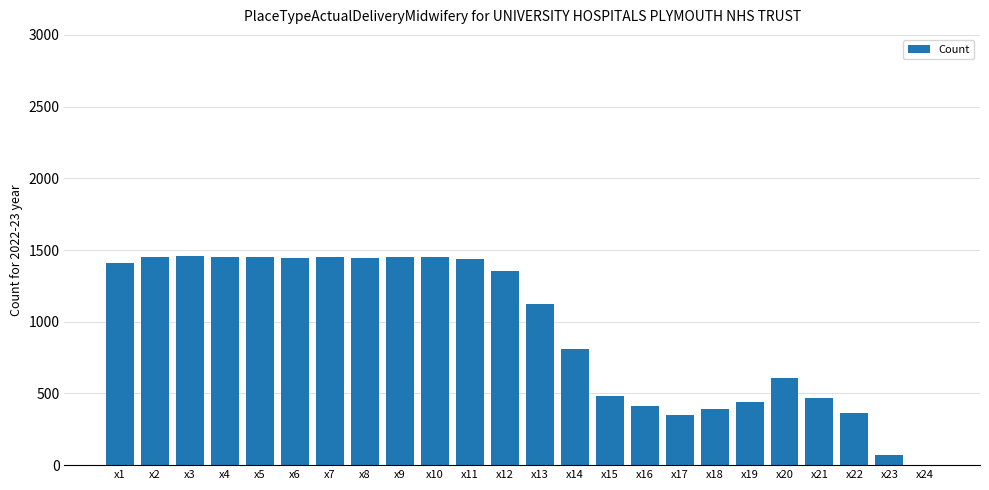

What is the maximum value shown in the chart?

1456